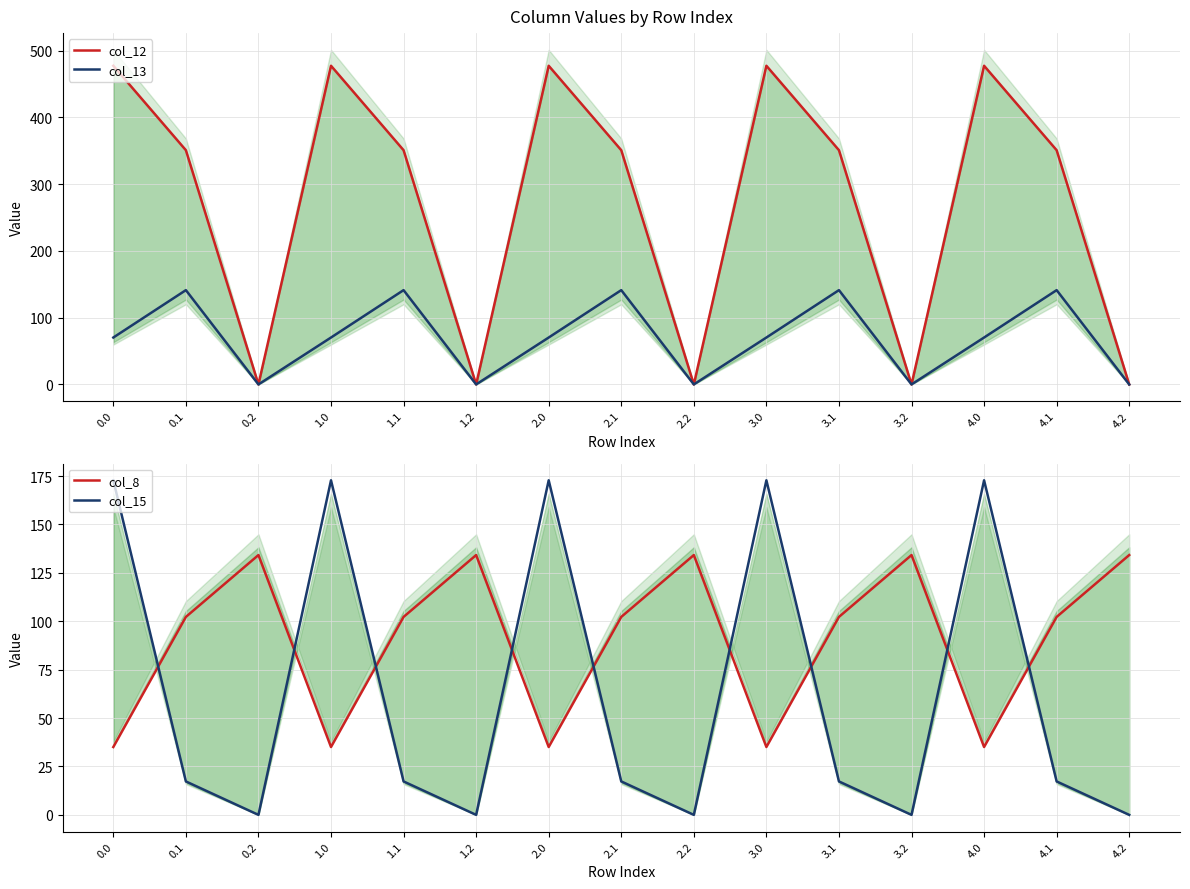

What is the approximate value of col_13 at 3.1?

141.2